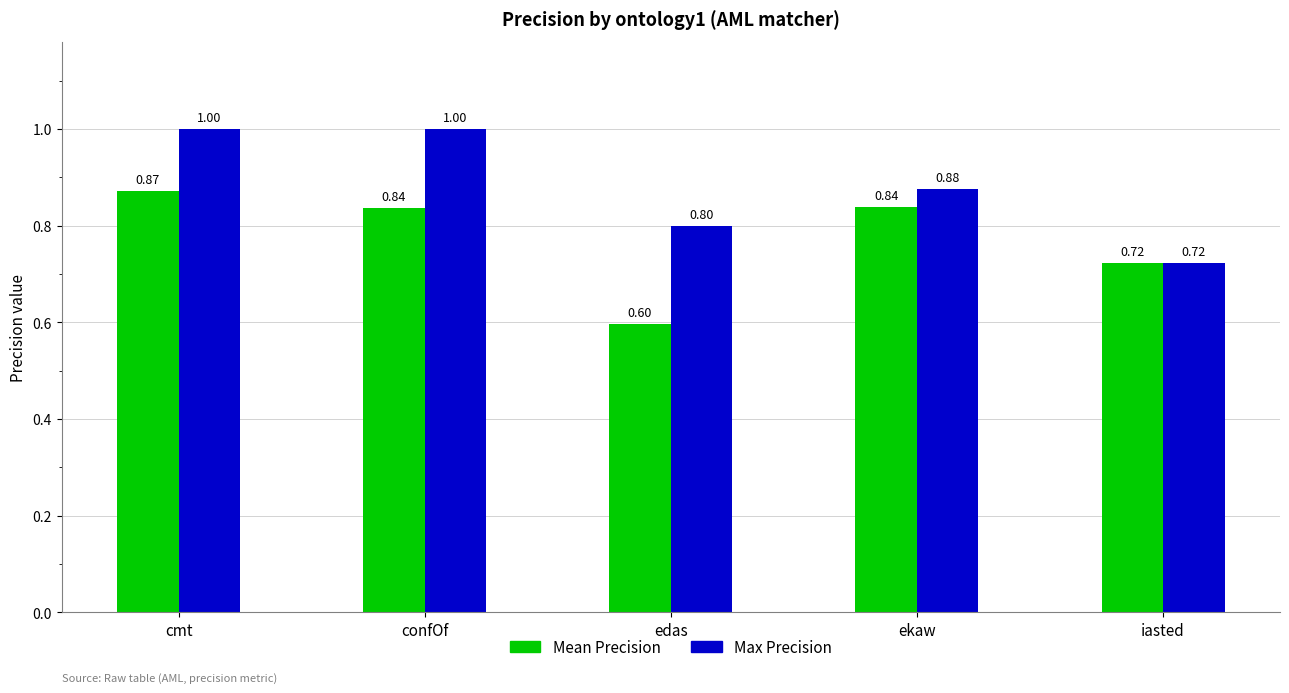

List the series in order of their overall mean, lowest first.

Mean Precision, Max Precision